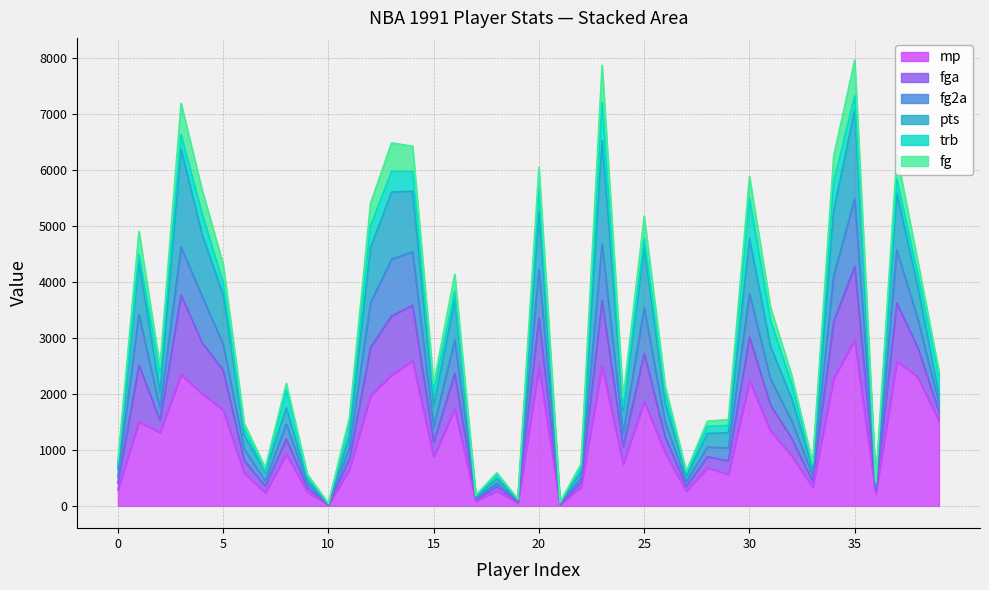

What is the highest value of the mp series?

2965